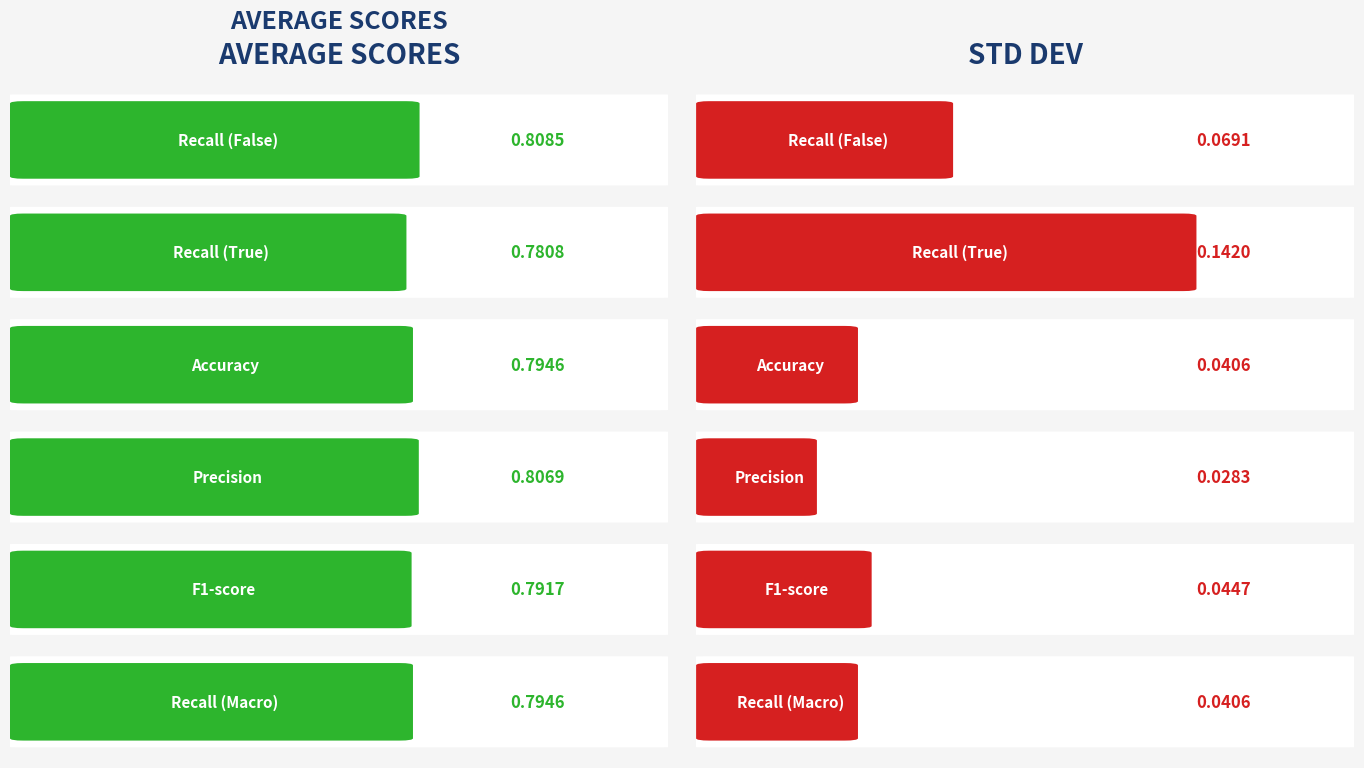

What is the value of the average bar at the 4th from the left?

0.8